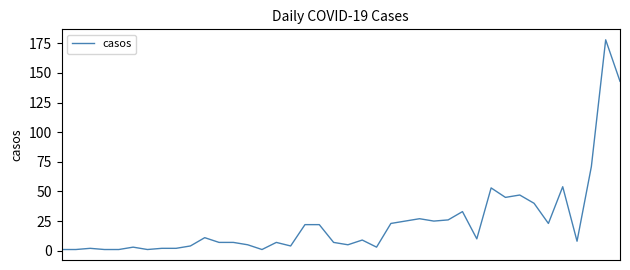

What is the sum of all values?

959